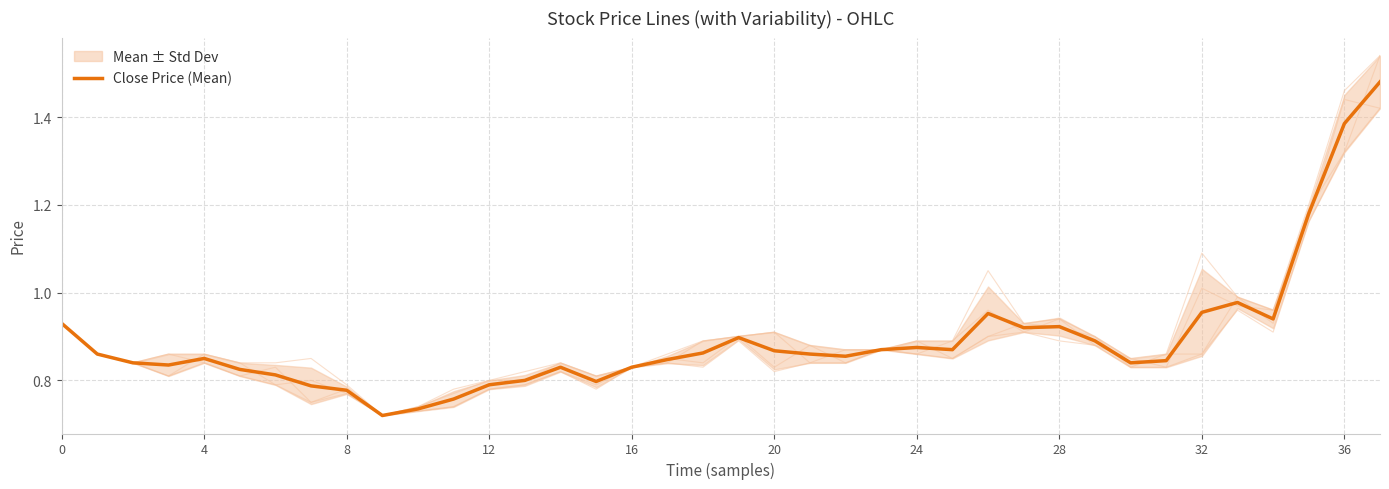

How many interior local peaks (higher than both neighbors) does the data have?

7